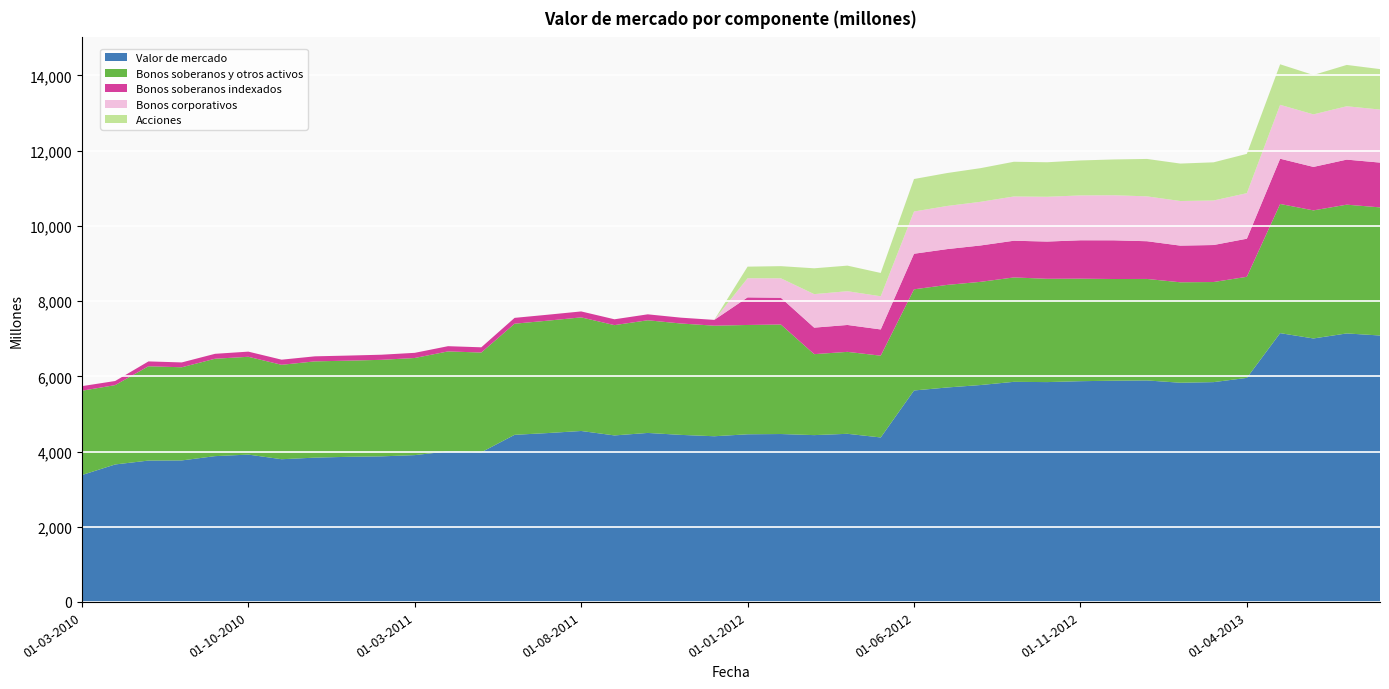

Reading left to right, transcribe all the data shown in this chart.

Valor de mercado: 01-03-2010=3374	01-06-2010=3656	01-07-2010=3759	01-08-2010=3763	01-09-2010=3877	01-10-2010=3918	01-11-2010=3795	01-12-2010=3837	01-01-2011=3859	01-02-2011=3871	01-03-2011=3904	01-04-2011=4003	01-05-2011=3980	01-06-2011=4444	01-07-2011=4491	01-08-2011=4546	01-09-2011=4428	01-10-2011=4494	01-11-2011=4442	01-12-2011=4406	01-01-2012=4458	01-02-2012=4465	01-03-2012=4436	01-04-2012=4471	01-05-2012=4374	01-06-2012=5623	01-07-2012=5703	01-08-2012=5768	01-09-2012=5853	01-10-2012=5846	01-11-2012=5870	01-12-2012=5883	01-01-2013=5890	01-02-2013=5829	01-03-2013=5845	01-04-2013=5958	01-05-2013=7148	01-06-2013=7006	01-07-2013=7140	01-08-2013=7085
Bonos soberanos y otros activos: 01-03-2010=2242	01-06-2010=2110	01-07-2010=2508	01-08-2010=2477	01-09-2010=2590	01-10-2010=2601	01-11-2010=2511	01-12-2010=2560	01-01-2011=2557	01-02-2011=2567	01-03-2011=2583	01-04-2011=2659	01-05-2011=2652	01-06-2011=2955	01-07-2011=2989	01-08-2011=3021	01-09-2011=2933	01-10-2011=2996	01-11-2011=2962	01-12-2011=2940	01-01-2012=2907	01-02-2012=2912	01-03-2012=2153	01-04-2012=2179	01-05-2012=2174	01-06-2012=2690	01-07-2012=2728	01-08-2012=2744	01-09-2012=2776	01-10-2012=2747	01-11-2012=2726	01-12-2012=2704	01-01-2013=2699	01-02-2013=2671	01-03-2013=2662	01-04-2013=2688	01-05-2013=3435	01-06-2013=3406	01-07-2013=3424	01-08-2013=3407
Bonos soberanos indexados: 01-03-2010=122	01-06-2010=109	01-07-2010=129	01-08-2010=129	01-09-2010=131	01-10-2010=137	01-11-2010=136	01-12-2010=134	01-01-2011=135	01-02-2011=136	01-03-2011=137	01-04-2011=139	01-05-2011=139	01-06-2011=155	01-07-2011=158	01-08-2011=158	01-09-2011=155	01-10-2011=158	01-11-2011=155	01-12-2011=154	01-01-2012=734	01-02-2012=712	01-03-2012=705	01-04-2012=715	01-05-2012=698	01-06-2012=946	01-07-2012=952	01-08-2012=967	01-09-2012=976	01-10-2012=990	01-11-2012=1021	01-12-2012=1029	01-01-2013=1003	01-02-2013=975	01-03-2013=984	01-04-2013=1013	01-05-2013=1203	01-06-2013=1156	01-07-2013=1198	01-08-2013=1191
Bonos corporativos: 01-03-2010=0	01-06-2010=0	01-07-2010=0	01-08-2010=0	01-09-2010=0	01-10-2010=0	01-11-2010=0	01-12-2010=0	01-01-2011=0	01-02-2011=0	01-03-2011=0	01-04-2011=0	01-05-2011=0	01-06-2011=0	01-07-2011=0	01-08-2011=0	01-09-2011=0	01-10-2011=0	01-11-2011=0	01-12-2011=0	01-01-2012=509	01-02-2012=517	01-03-2012=891	01-04-2012=898	01-05-2012=882	01-06-2012=1123	01-07-2012=1147	01-08-2012=1161	01-09-2012=1177	01-10-2012=1191	01-11-2012=1193	01-12-2012=1199	01-01-2013=1193	01-02-2013=1186	01-03-2013=1184	01-04-2013=1211	01-05-2013=1433	01-06-2013=1397	01-07-2013=1419	01-08-2013=1410
Acciones: 01-03-2010=0	01-06-2010=0	01-07-2010=0	01-08-2010=0	01-09-2010=0	01-10-2010=0	01-11-2010=0	01-12-2010=0	01-01-2011=0	01-02-2011=0	01-03-2011=0	01-04-2011=0	01-05-2011=0	01-06-2011=0	01-07-2011=0	01-08-2011=0	01-09-2011=0	01-10-2011=0	01-11-2011=0	01-12-2011=0	01-01-2012=308	01-02-2012=323	01-03-2012=687	01-04-2012=680	01-05-2012=620	01-06-2012=864	01-07-2012=876	01-08-2012=895	01-09-2012=923	01-10-2012=918	01-11-2012=930	01-12-2012=951	01-01-2013=995	01-02-2013=996	01-03-2013=1015	01-04-2013=1045	01-05-2013=1078	01-06-2013=1047	01-07-2013=1099	01-08-2013=1076